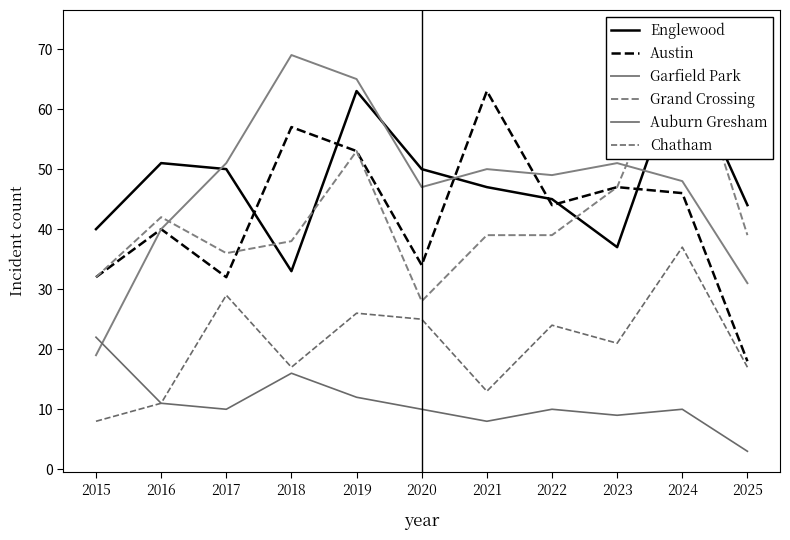

Which series changed the most between 2019 and 2025?

Austin